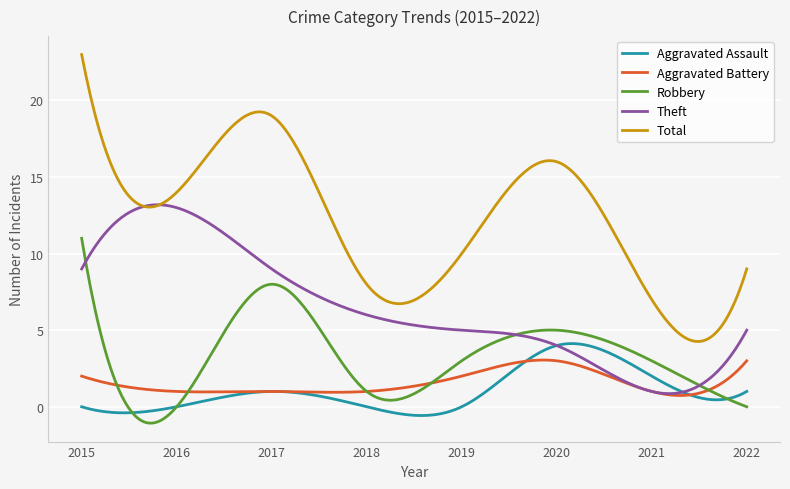

Which series has the widest spread of values?

Total